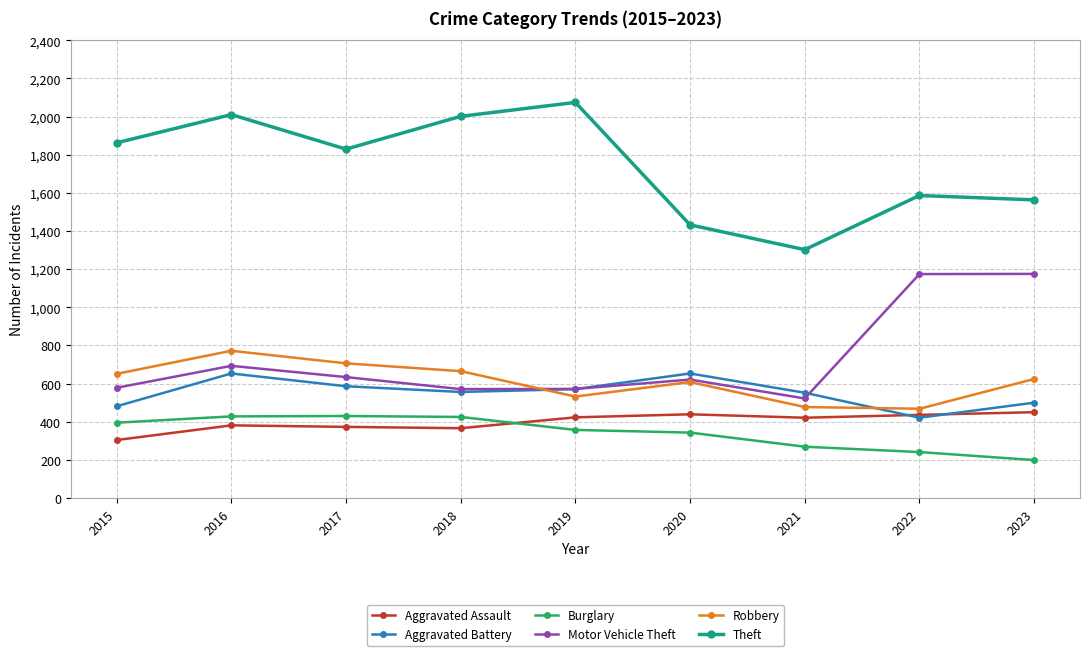

The Aggravated Assault series shows 607 at 2016. True or false?

False